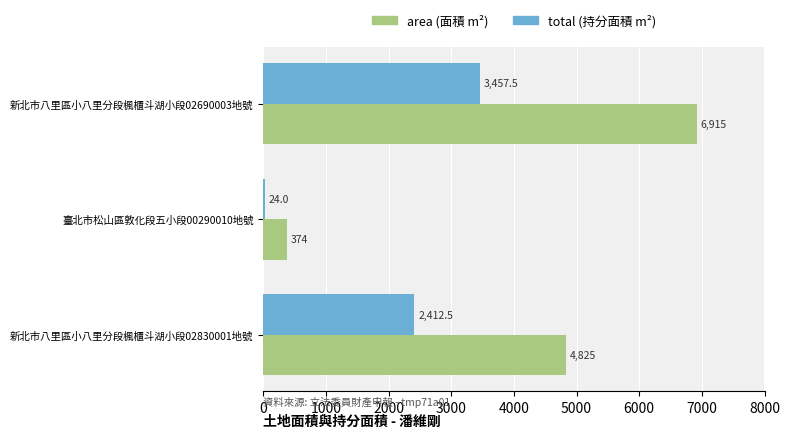

What is the total value across all series at 臺北市松山區敦化段五小段00290010地號?

398.0